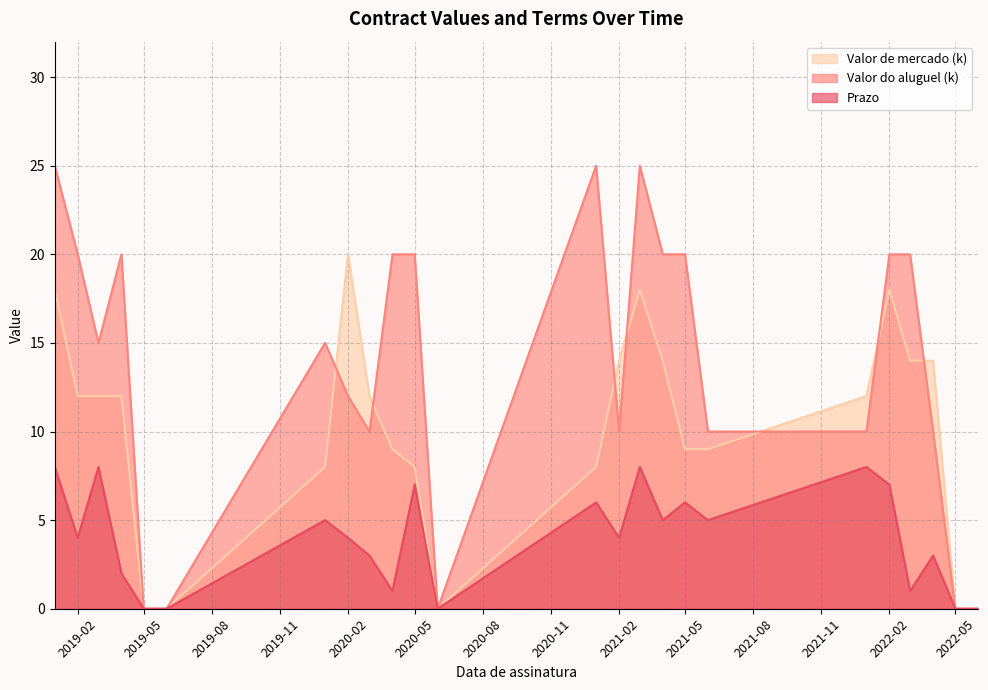

How many data points does each series have?

24